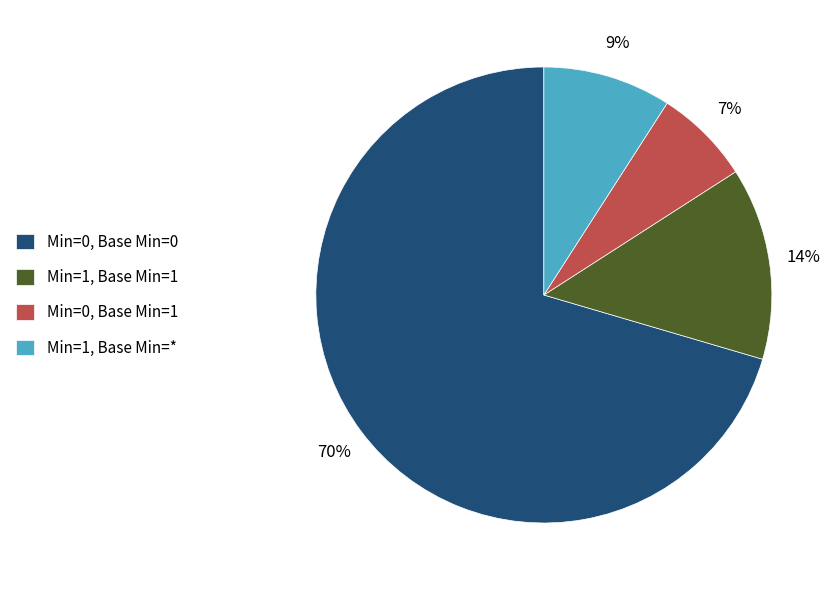

How many segments does this pie chart have?

4